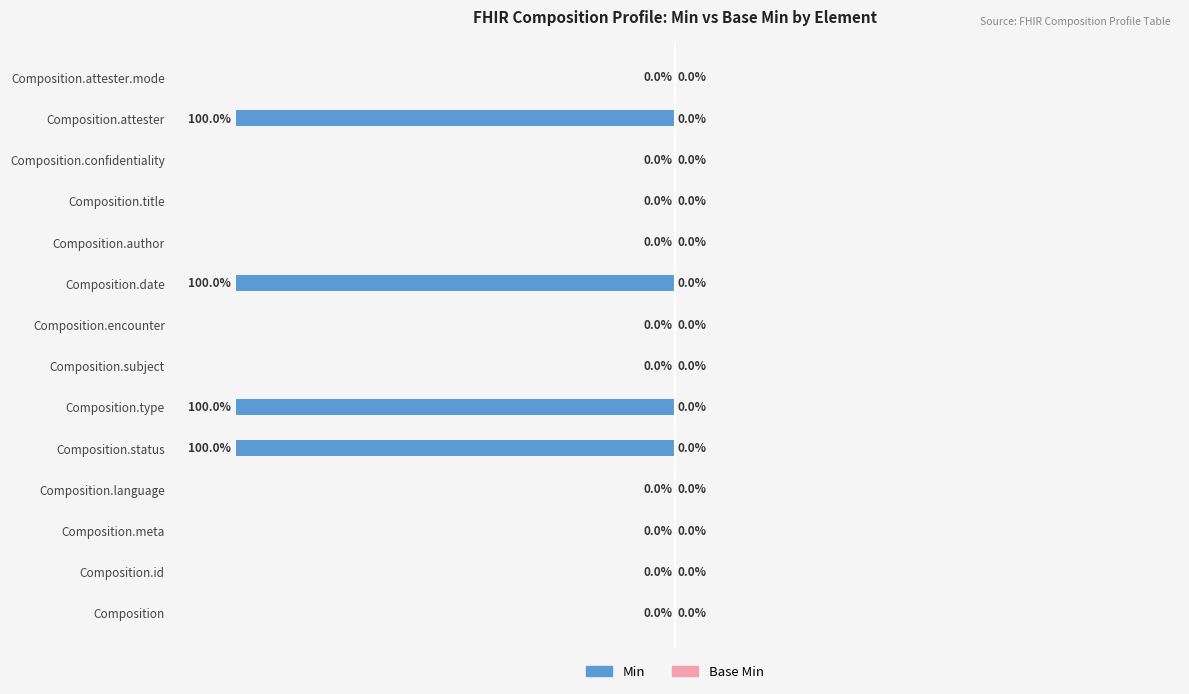

Are the bars horizontal?

Yes